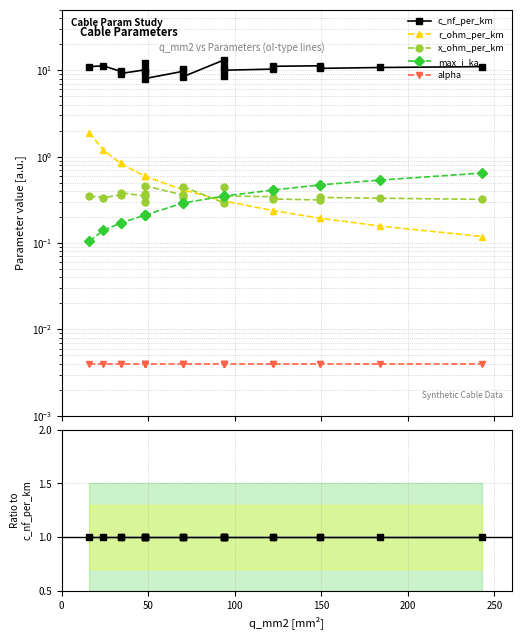

What is the label of the 16th point from the right?

250